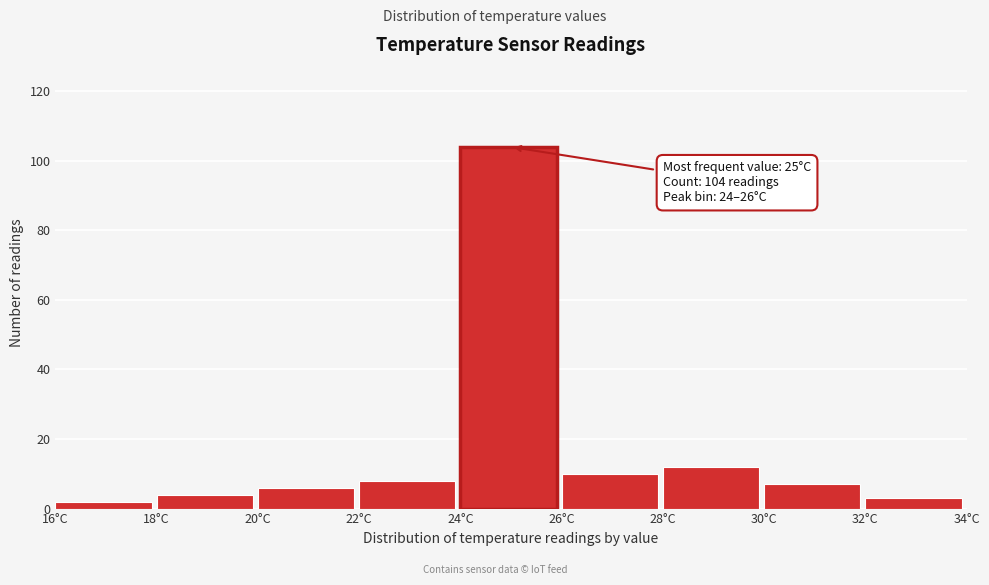

Which range on the x-axis has the tallest bar?

24 to 26